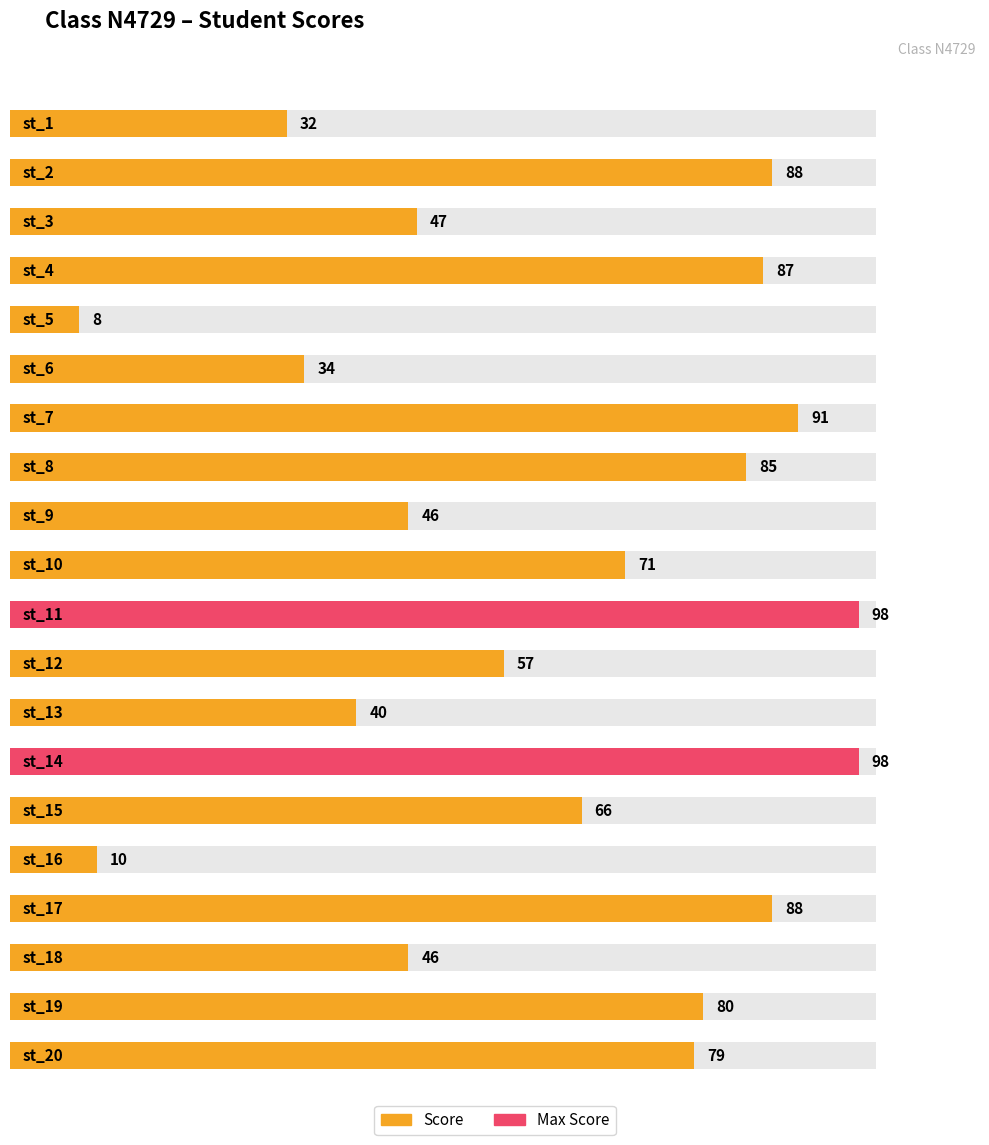

Rank the categories by value from highest to lowest.

st_11, st_14, st_7, st_2, st_17, st_4, st_8, st_19, st_20, st_10, st_15, st_12, st_3, st_9, st_18, st_13, st_6, st_1, st_16, st_5